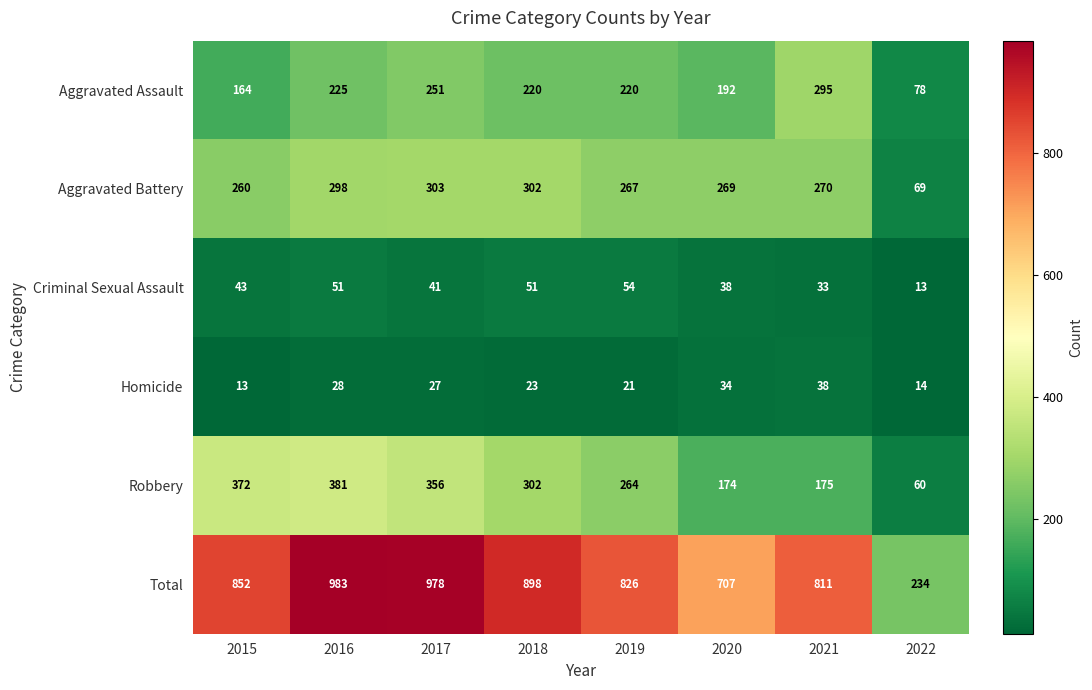

Which series has the widest spread of values?

Total